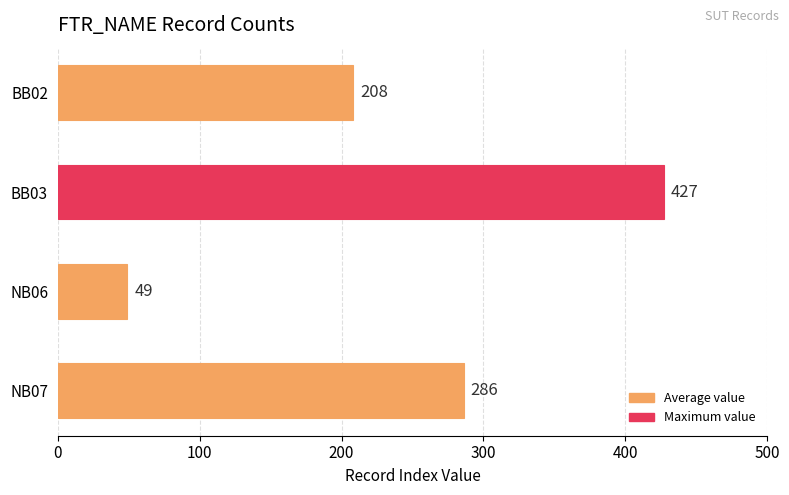

The chart shows a value of 208 at BB02. True or false?

True